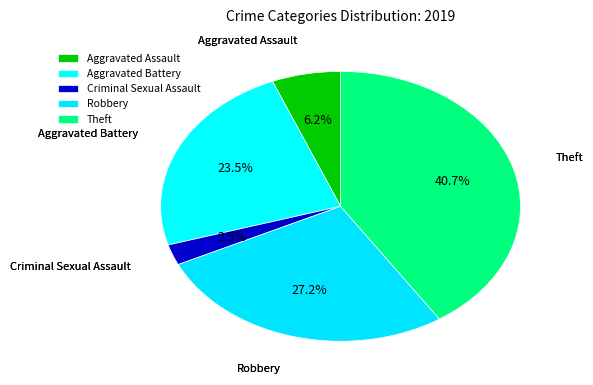

Count the number of slices in the pie.

5